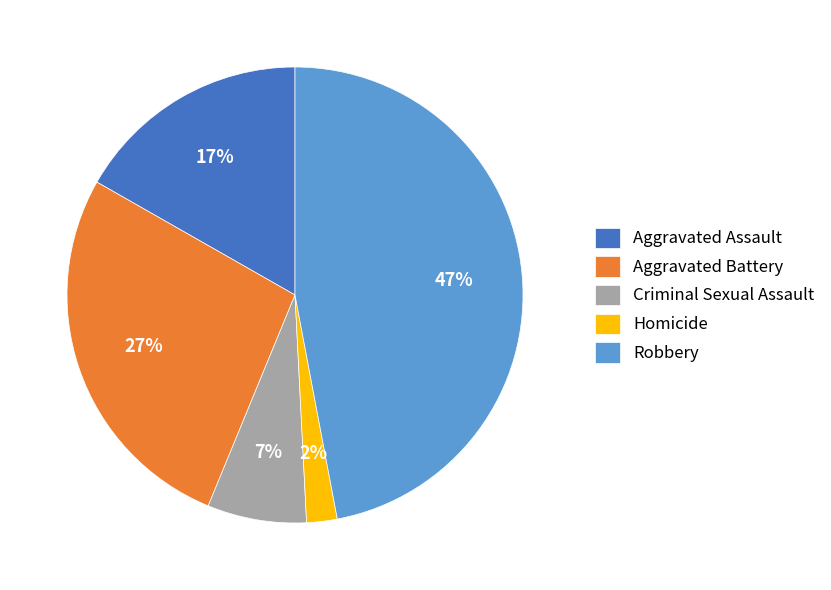

Count the number of slices in the pie.

5